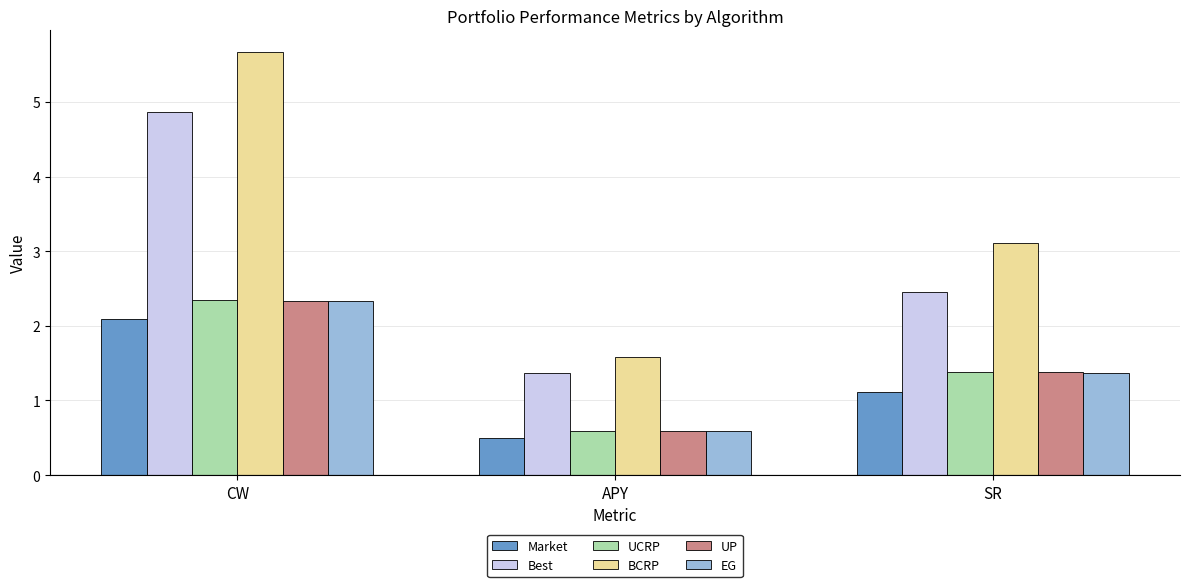

Which series changed the most between APY and SR?

BCRP